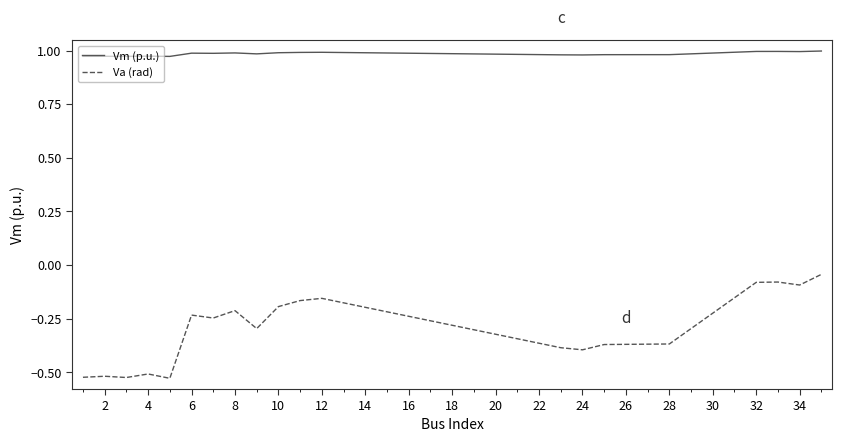

True or false: Va (rad) and Vm (p.u.) intersect in this chart.

False